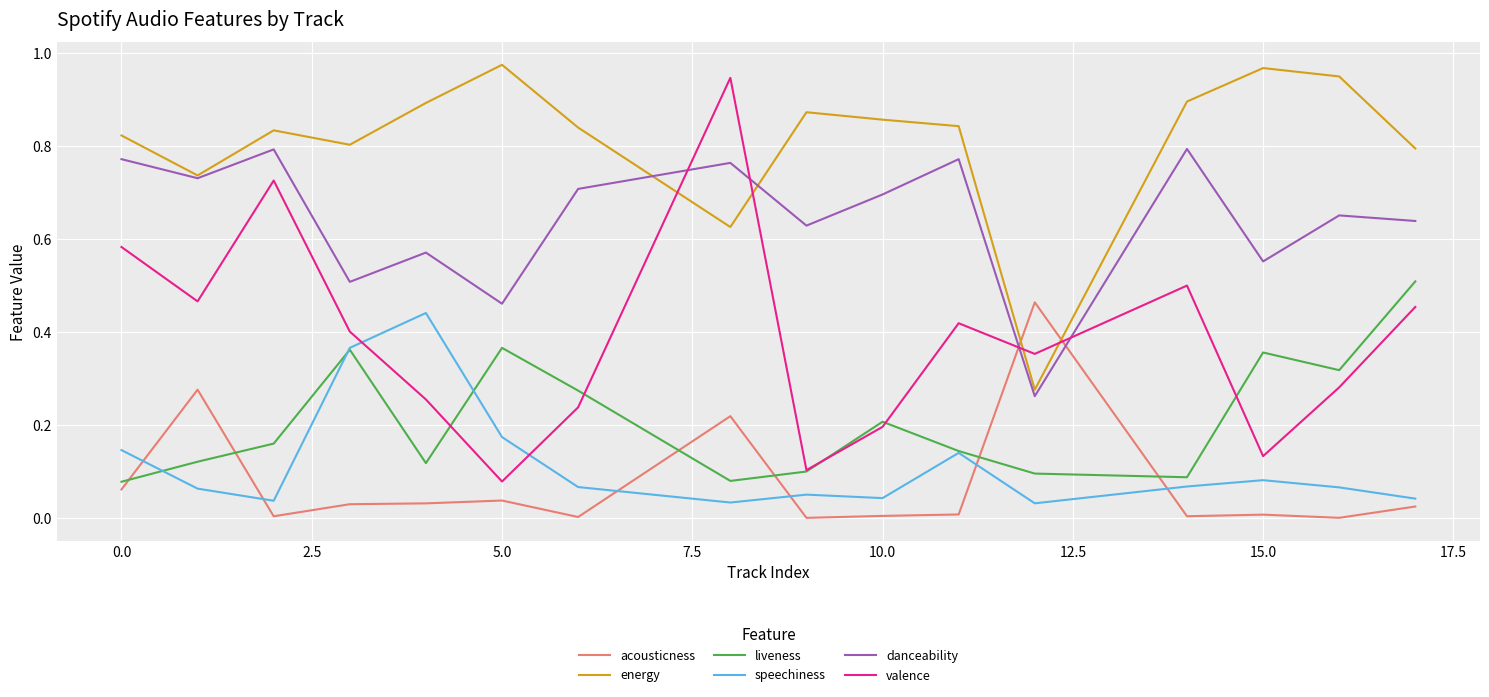

True or false: speechiness has more than 2 points higher than both neighbors.

True